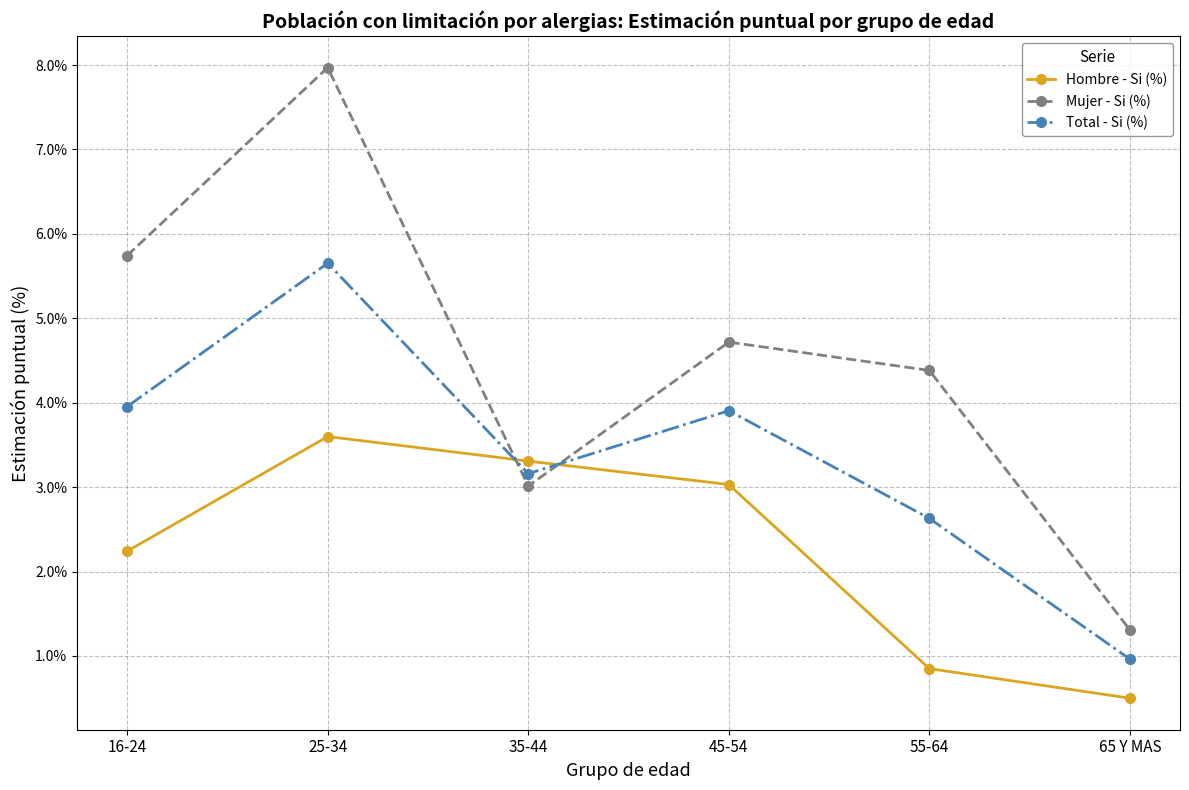

What position from the right is 25-34?

5